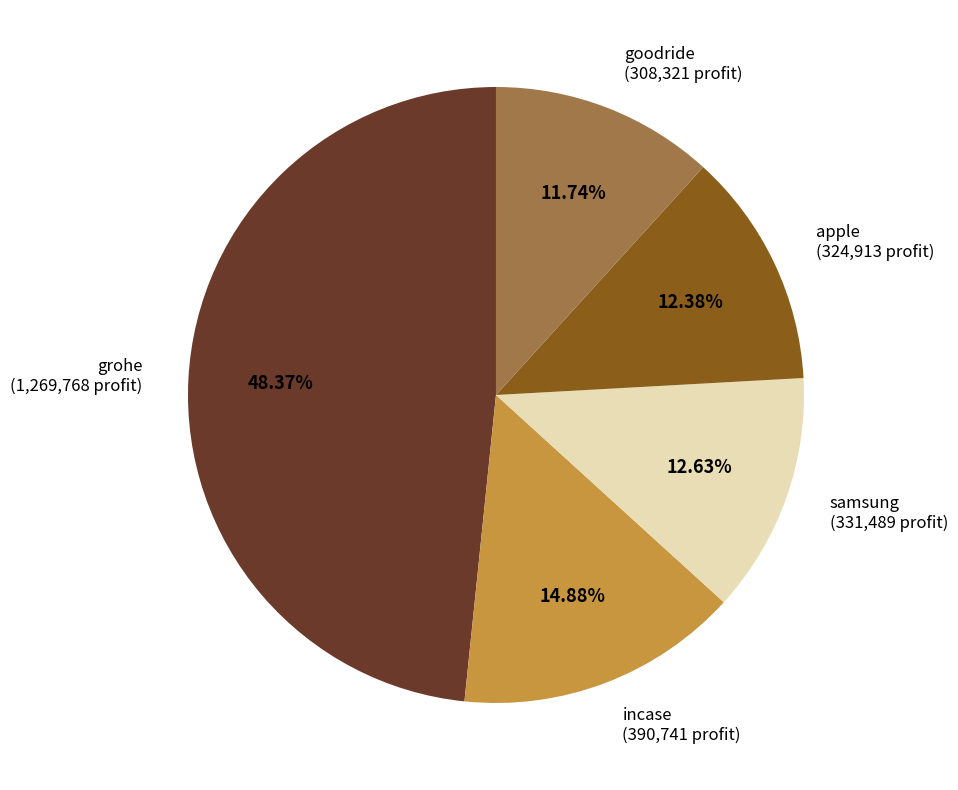

Is there a majority slice in this chart?

No